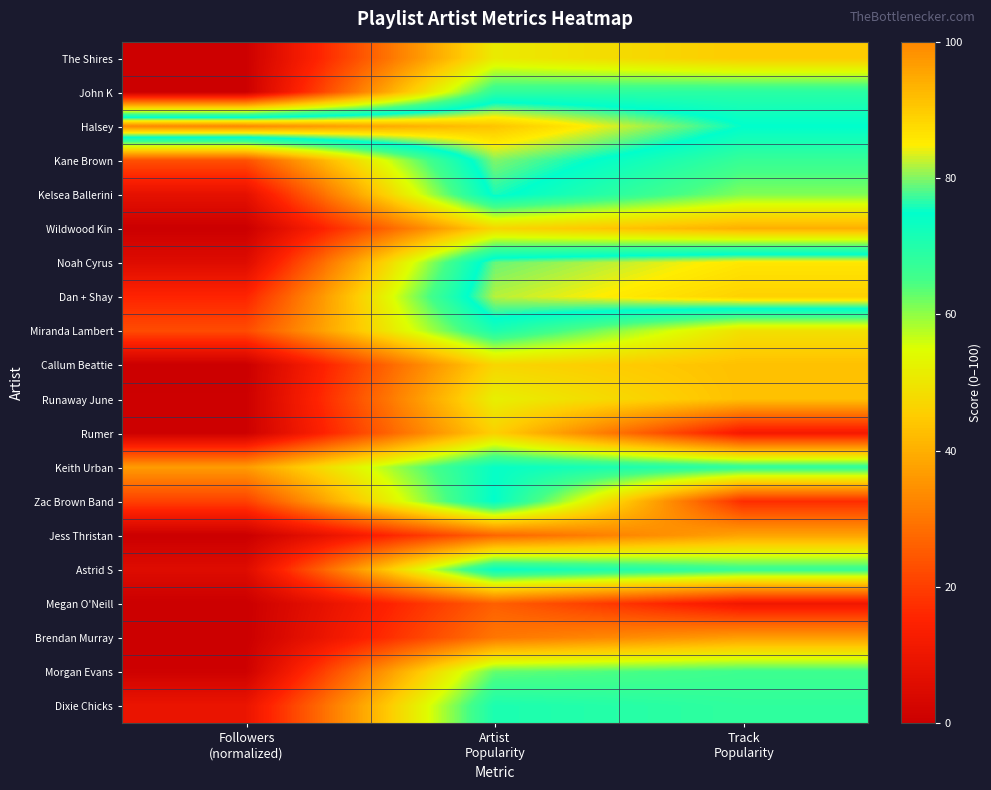

Between Track
Popularity and Artist
Popularity, which is larger?

Artist
Popularity